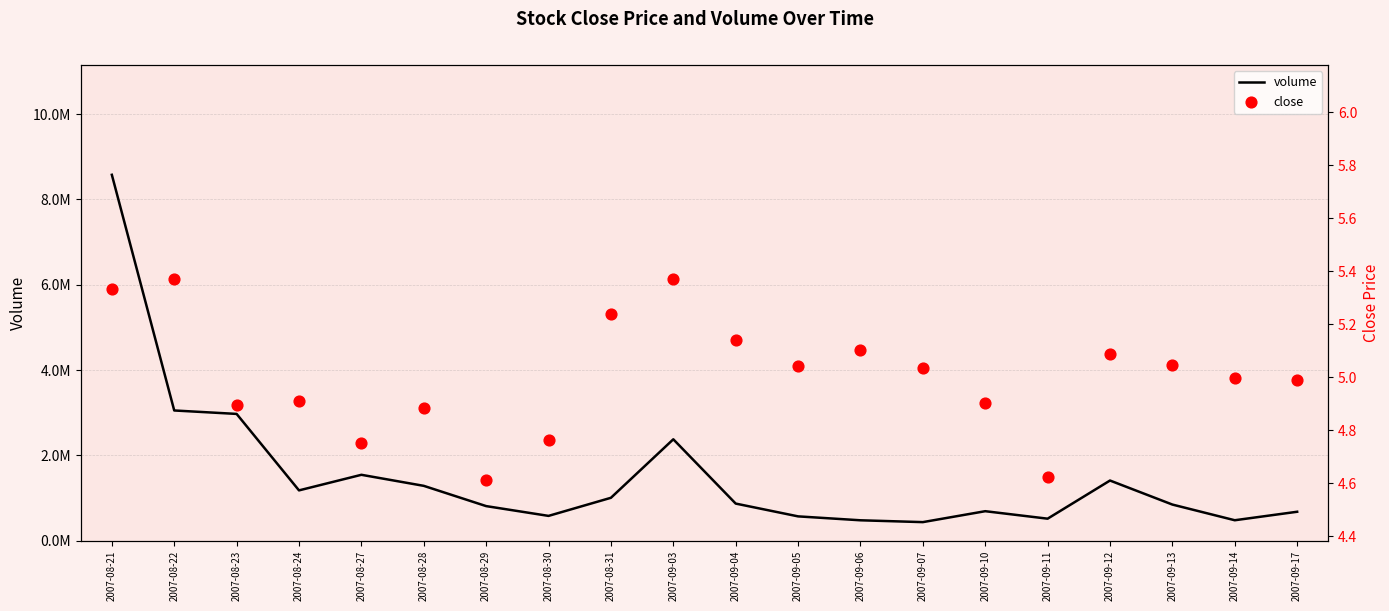

Which series contains the highest Y value?

volume